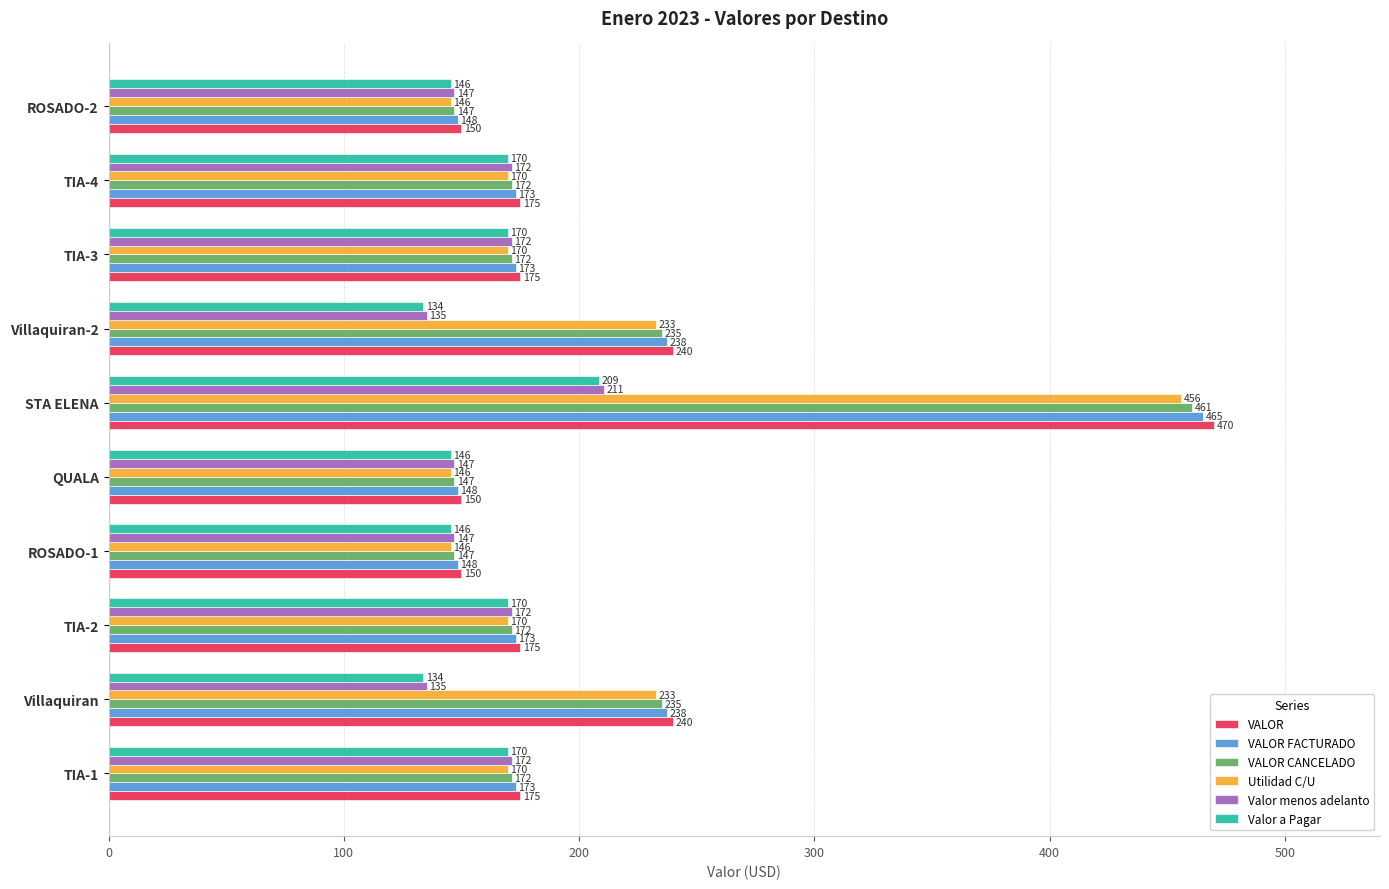

What is the average value of the VALOR series?

210.0